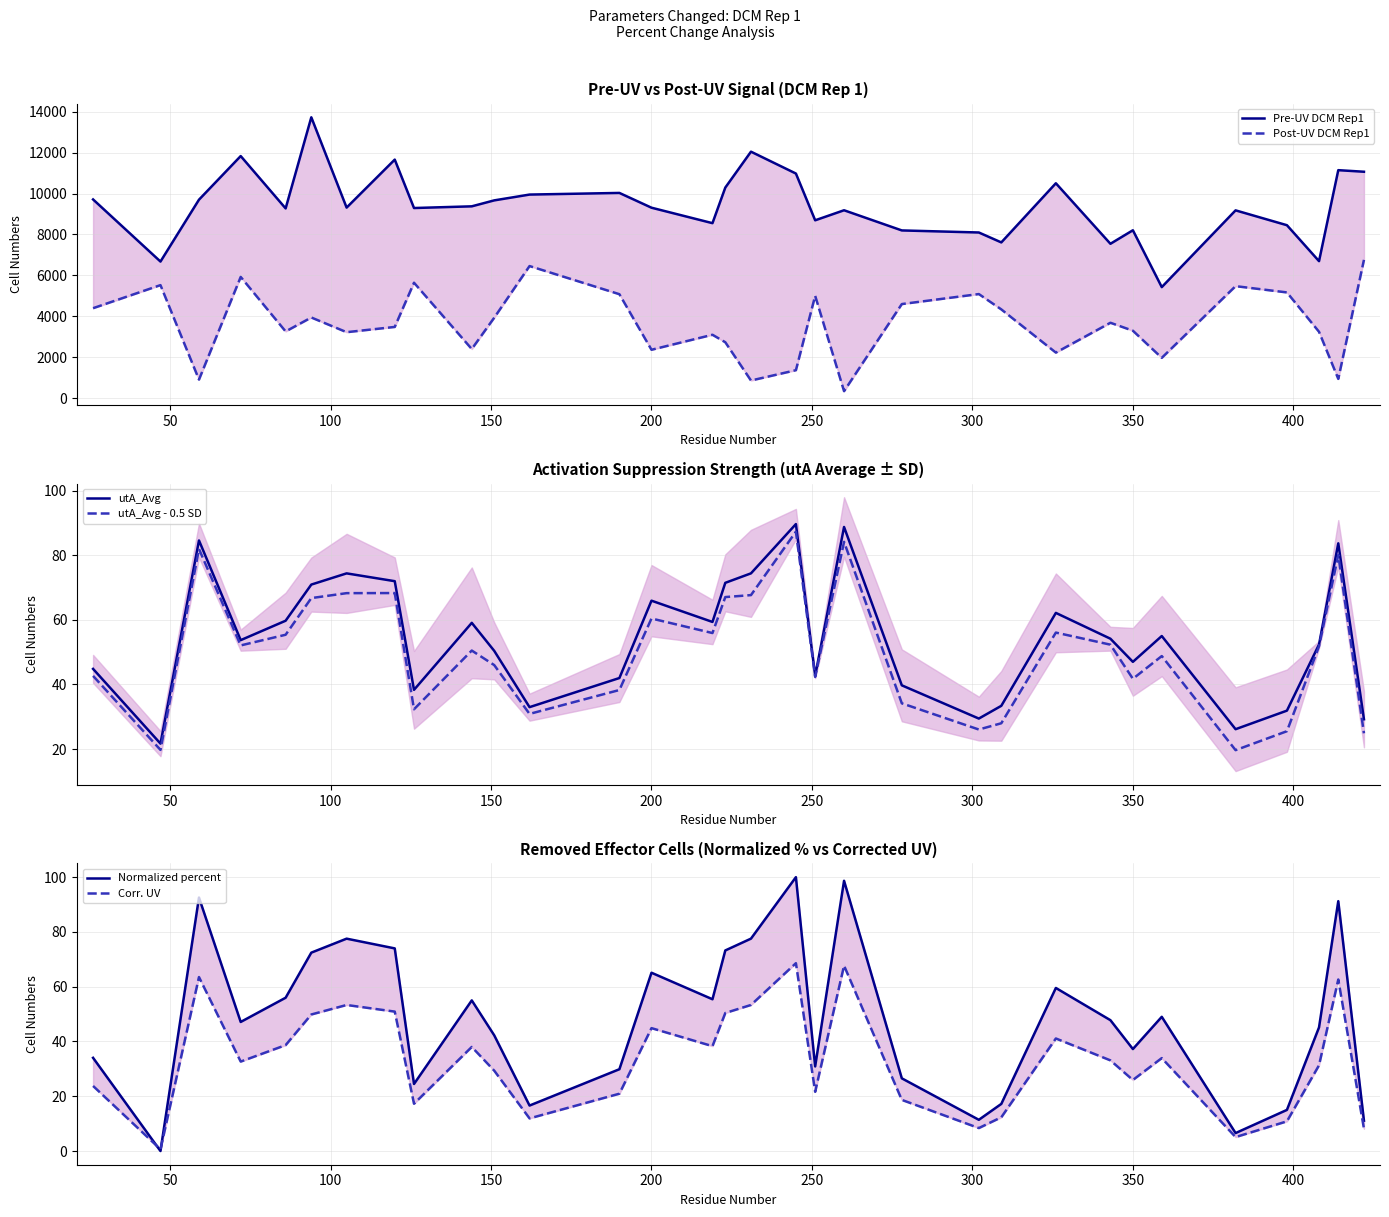

The utA_Avg - 0.5 SD series shows 17.4 at 200. True or false?

False